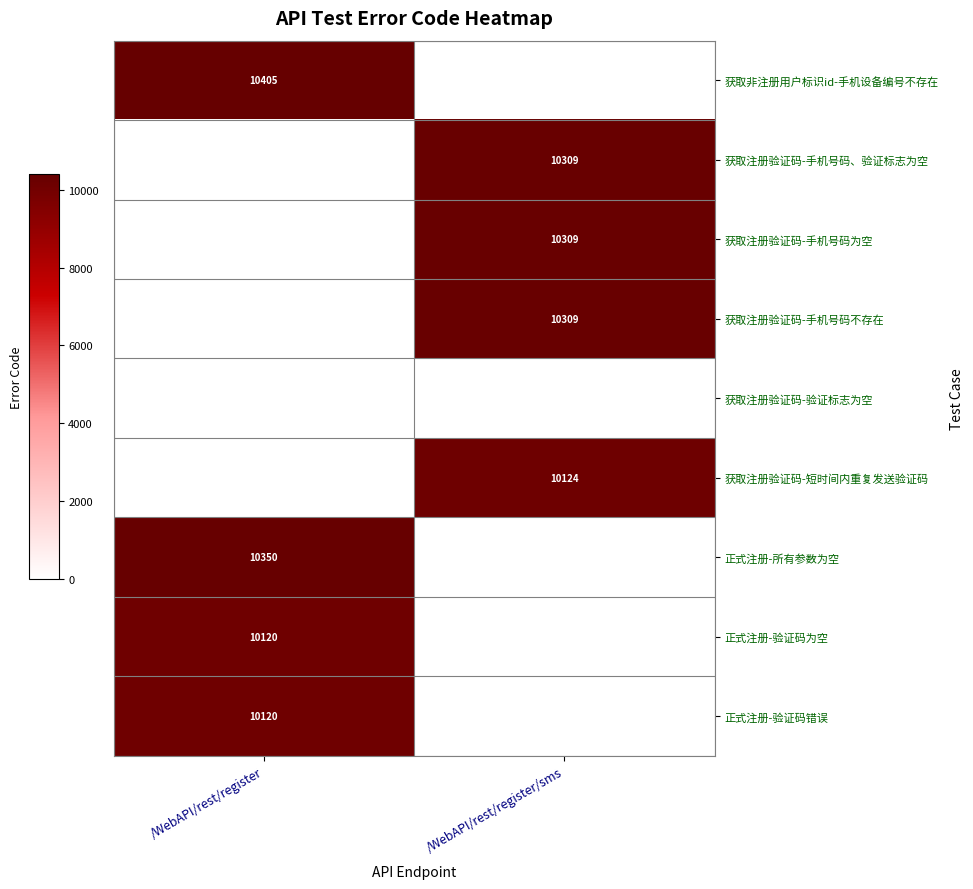

True or false: 获取注册验证码-手机号码不存在 has a value of 10309 at /WebAPI/rest/register/sms.

True